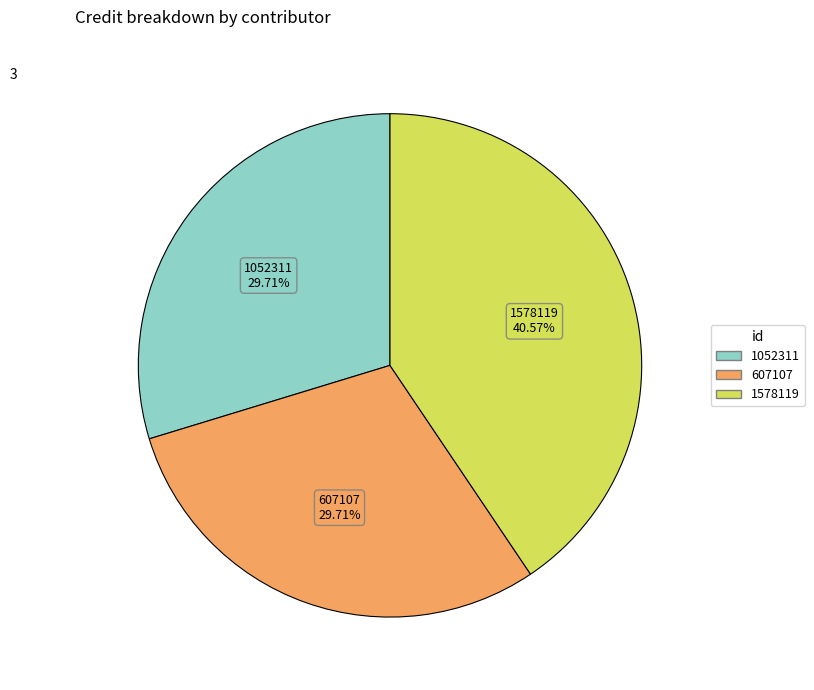

What portion of the pie excludes 607107?

70.3%